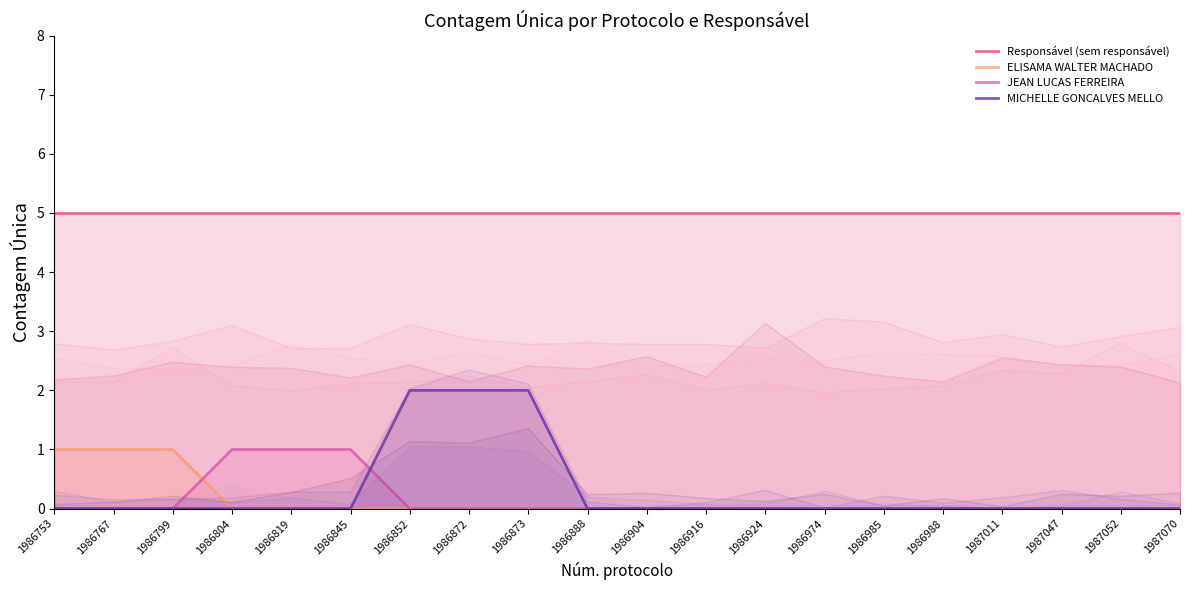

How many values in JEAN LUCAS FERREIRA are above zero?

3